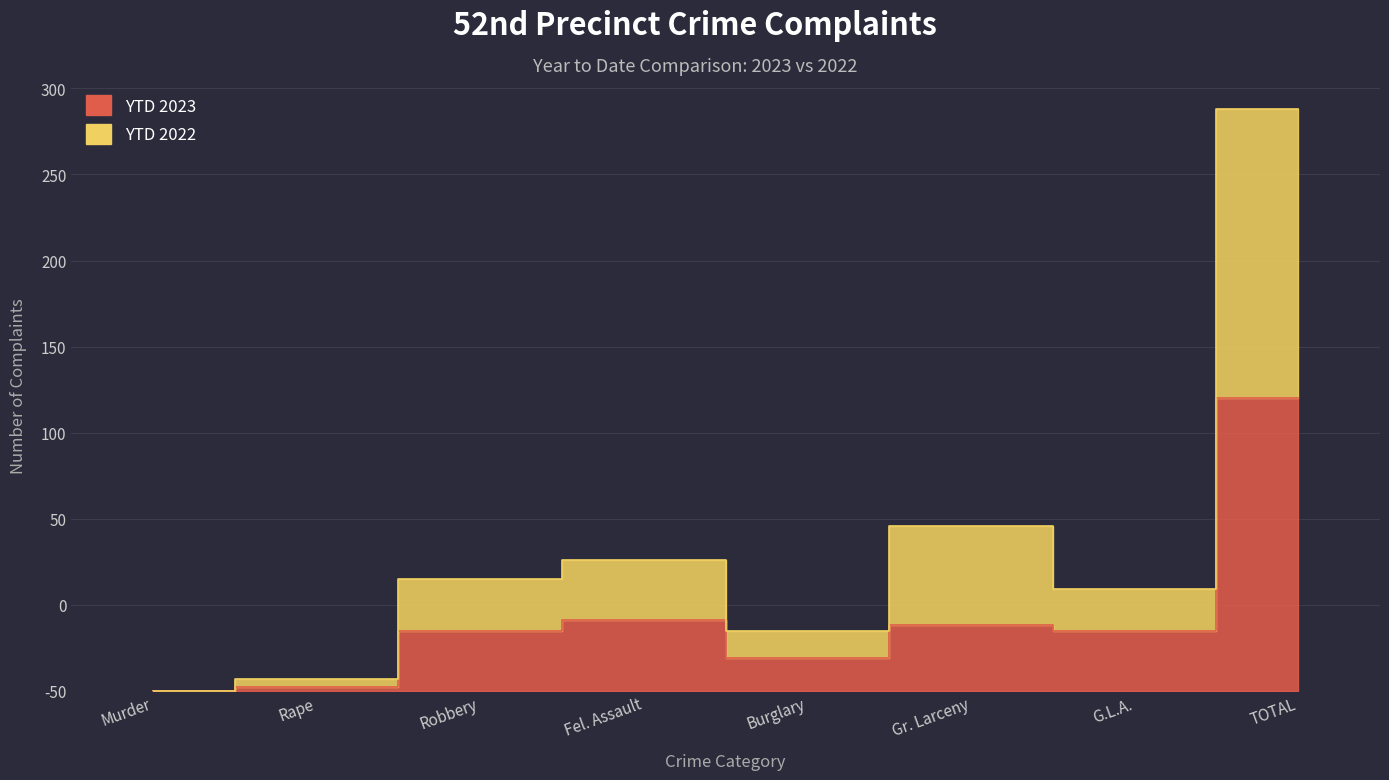

True or false: YTD 2023 and YTD 2022 cross at least once.

False